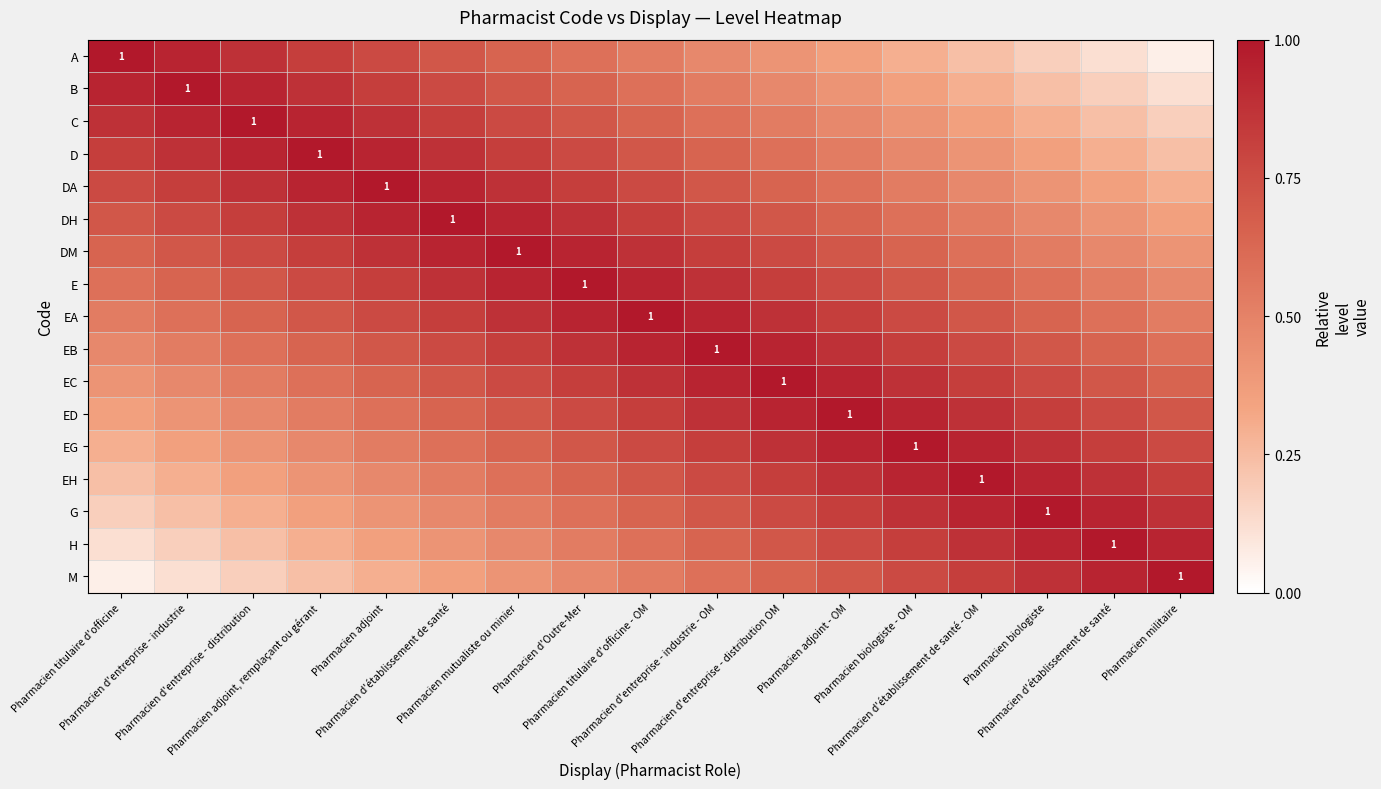

What is the maximum value shown in the chart?

1.0